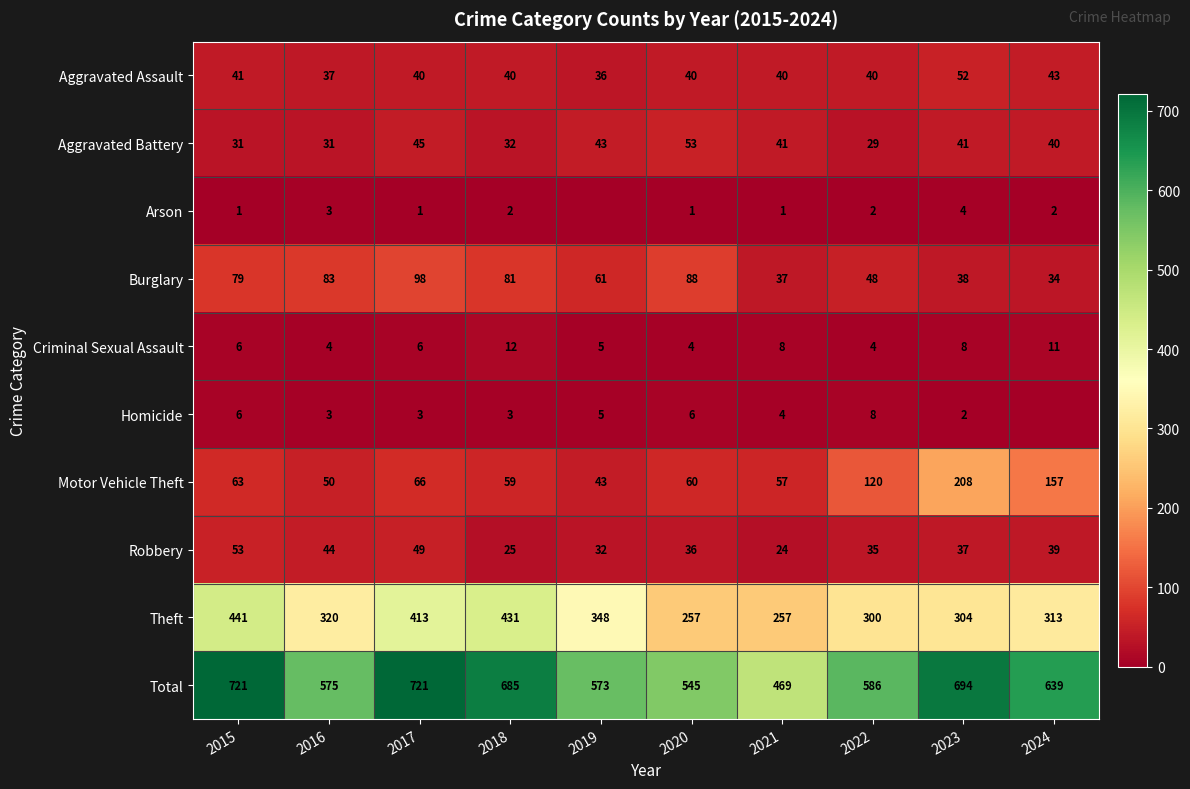

Between 2016 and 2017, which is larger?

2017